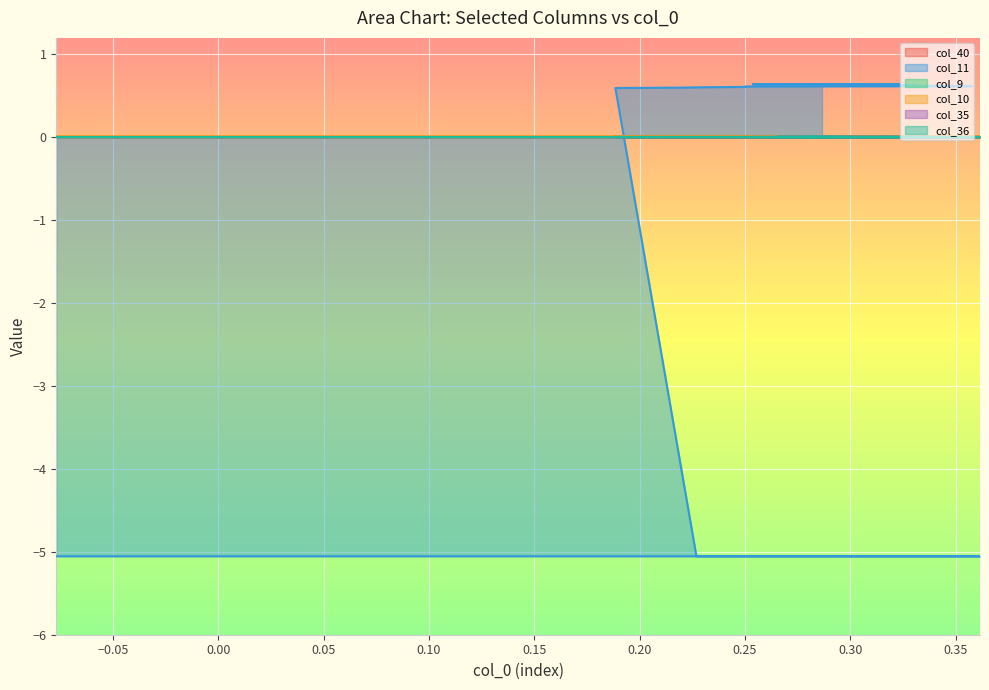

True or false: col_35 and col_36 intersect in this chart.

False